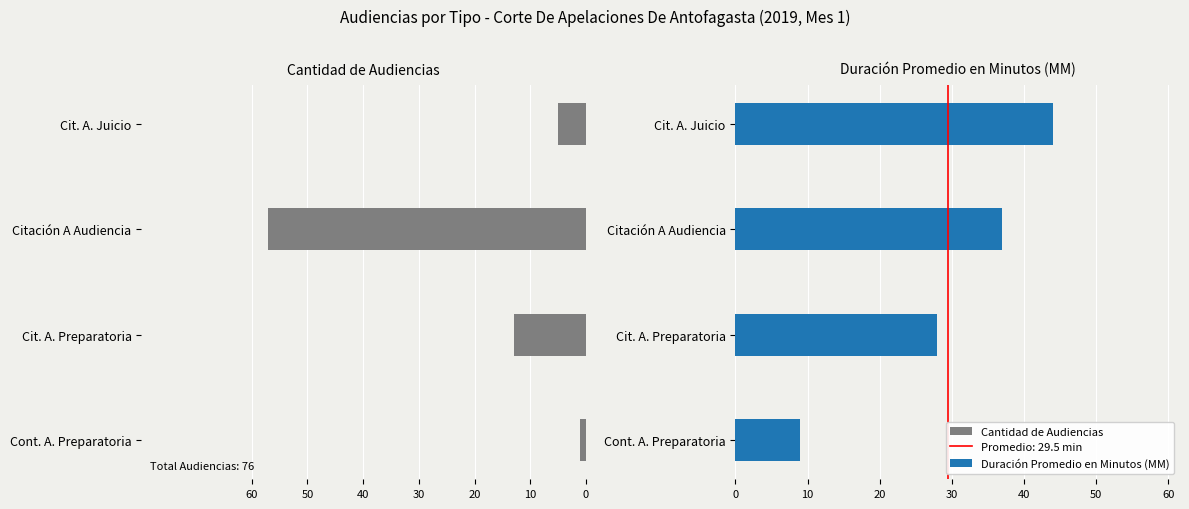

What is the maximum value for Duración Promedio en Minutos (MM)?

44